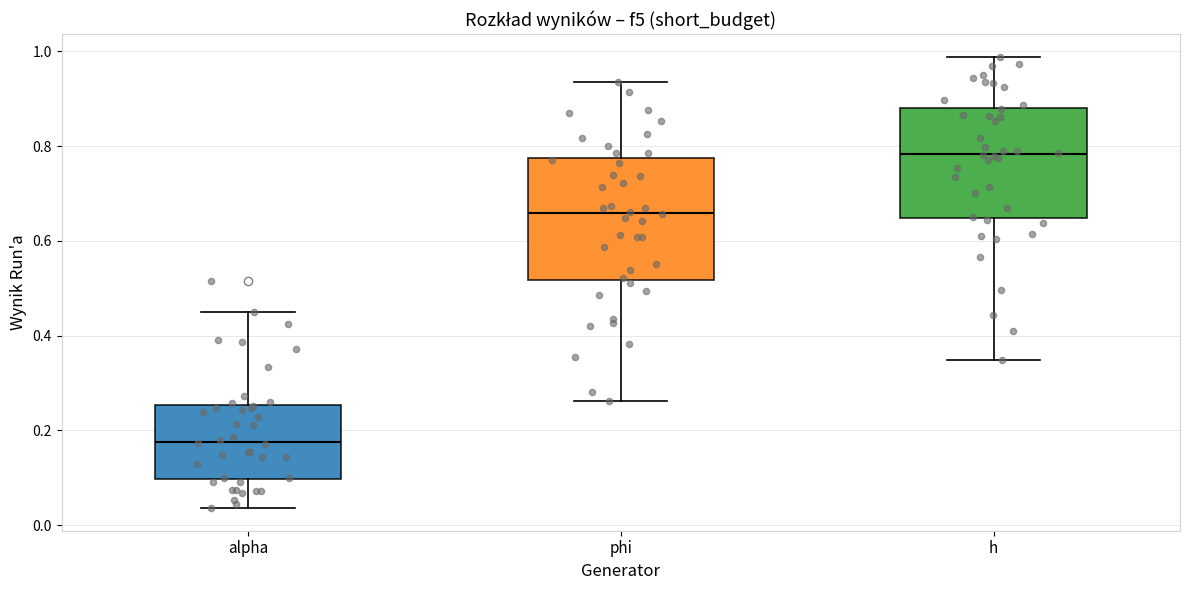

Reading left to right, transcribe this box plot: for each box, give where its median line is, the range the box spans, and where its two whiskers end, as read against the y-axis. The values are not printed on the chart, so give them approximately, as read against the axis.

alpha: median 0.18, box 0.10 to 0.26, whiskers 0.04 to 0.44
phi: median 0.66, box 0.52 to 0.78, whiskers 0.26 to 0.94
h: median 0.78, box 0.64 to 0.88, whiskers 0.34 to 0.98